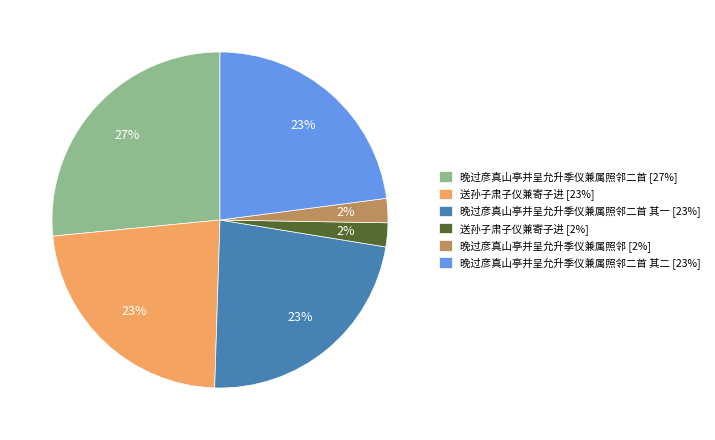

Approximately how many times larger is the value at 晚过彦真山亭并呈允升季仪兼属照邻二首 [27%] compared to 晚过彦真山亭并呈允升季仪兼属照邻二首 其二 [23%]?

1.2